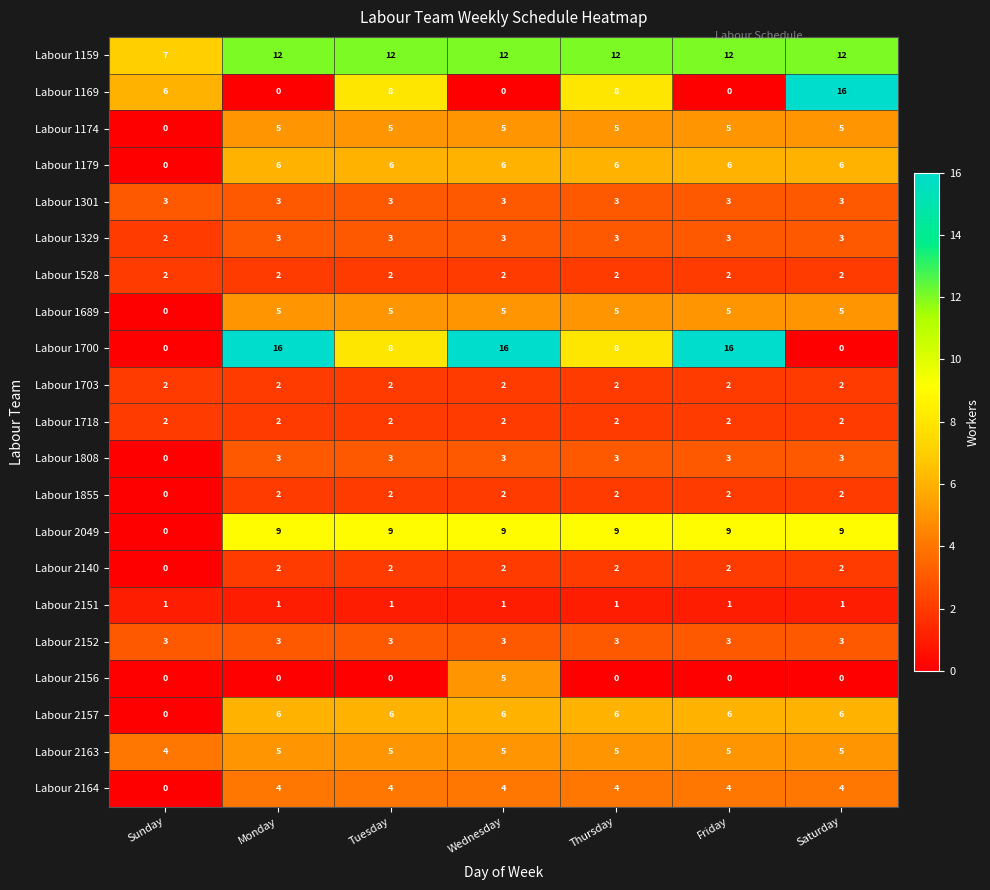

What is the maximum value shown in the chart?

16